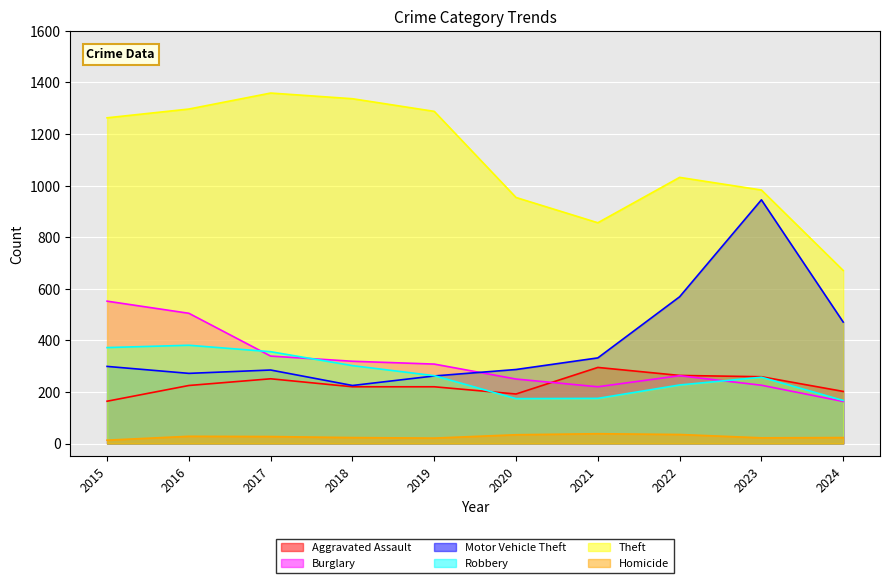

What is the difference between the second highest and second lowest values in the Homicide series?

14